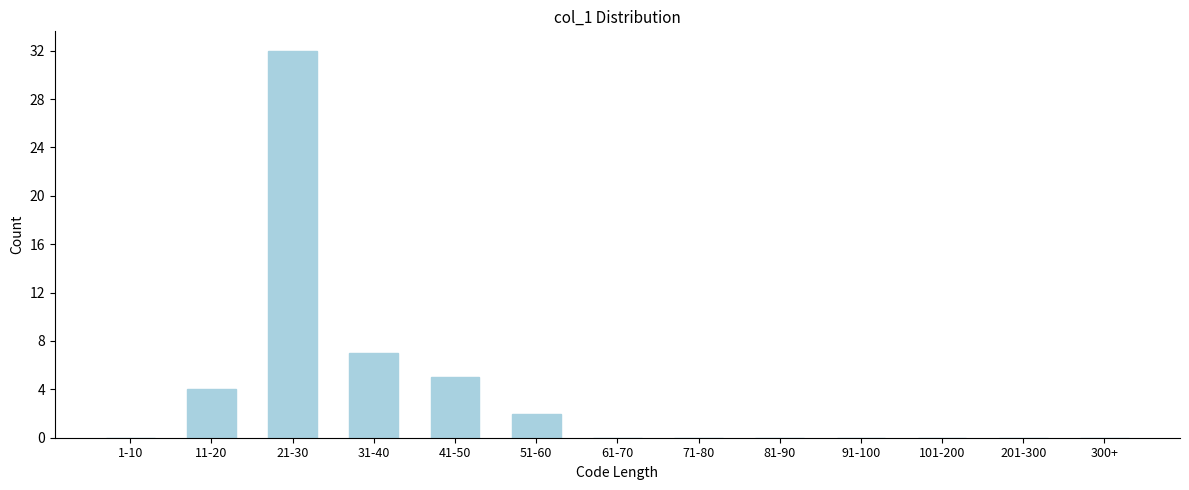

Reading left to right, what are all the values shown in this chart?

1-10=0	11-20=4	21-30=32	31-40=7	41-50=5	51-60=2	61-70=0	71-80=0	81-90=0	91-100=0	101-200=0	201-300=0	300+=0